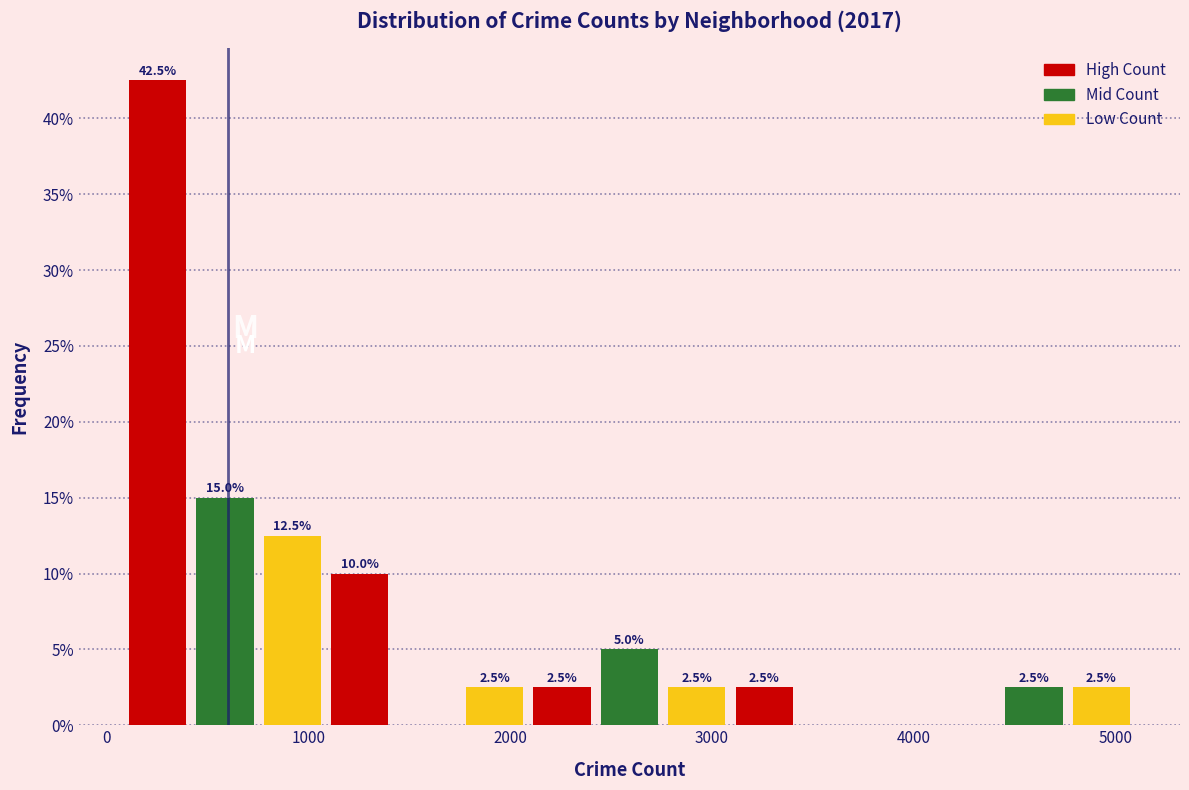

Read against the x-axis, roughly where is the centre of the tallest bar?

300